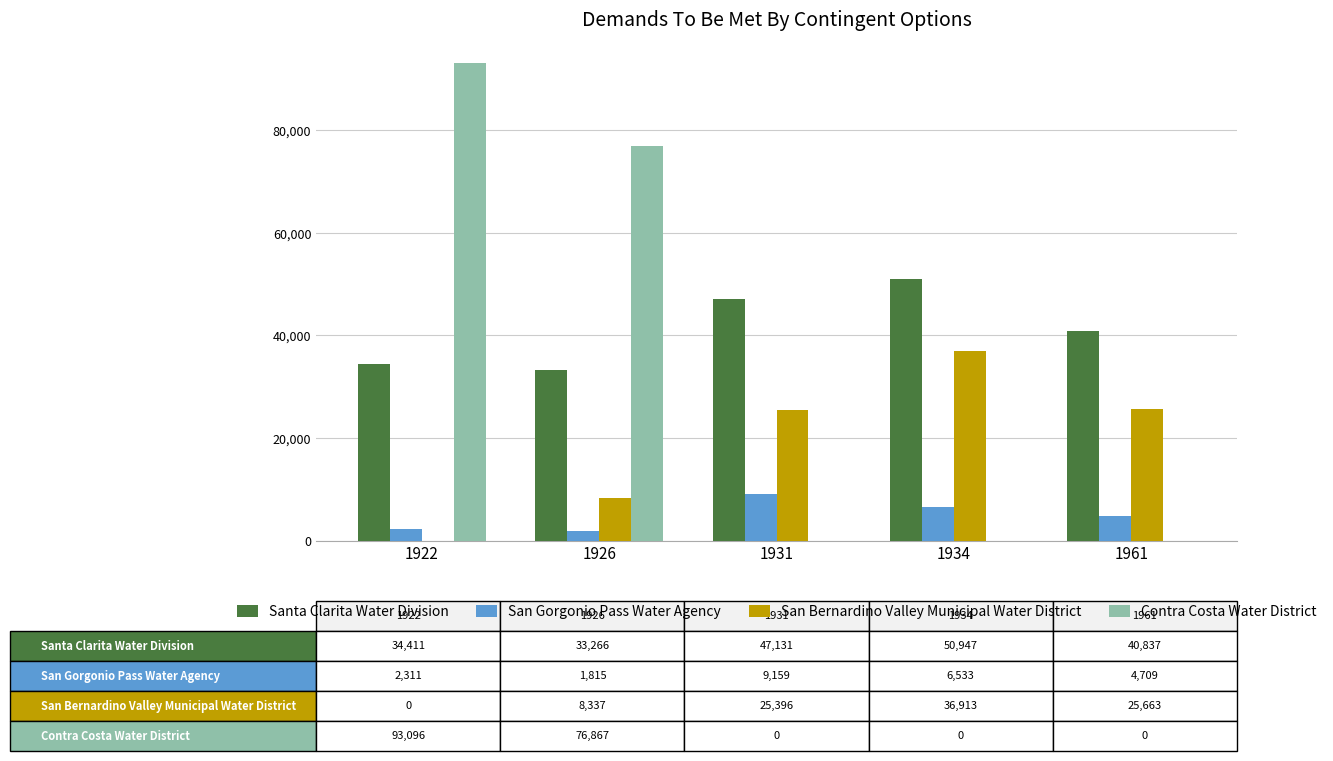

Which series changed the most between 1922 and 1961?

Contra Costa Water District